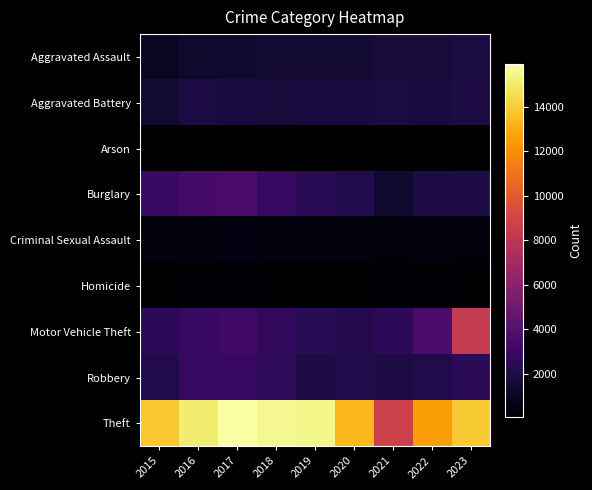

Which series has the widest spread of values?

Theft